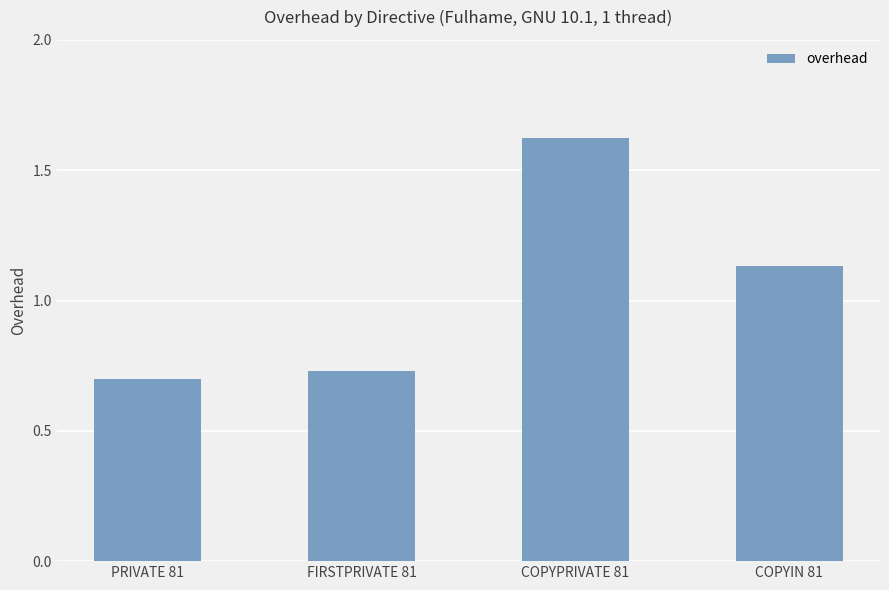

What is the difference between the values at FIRSTPRIVATE 81 and COPYPRIVATE 81?

0.9